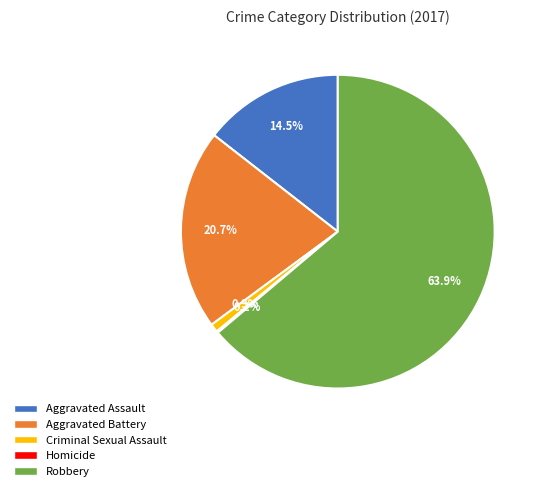

Is it true that Aggravated Battery is 21% of the pie?

True